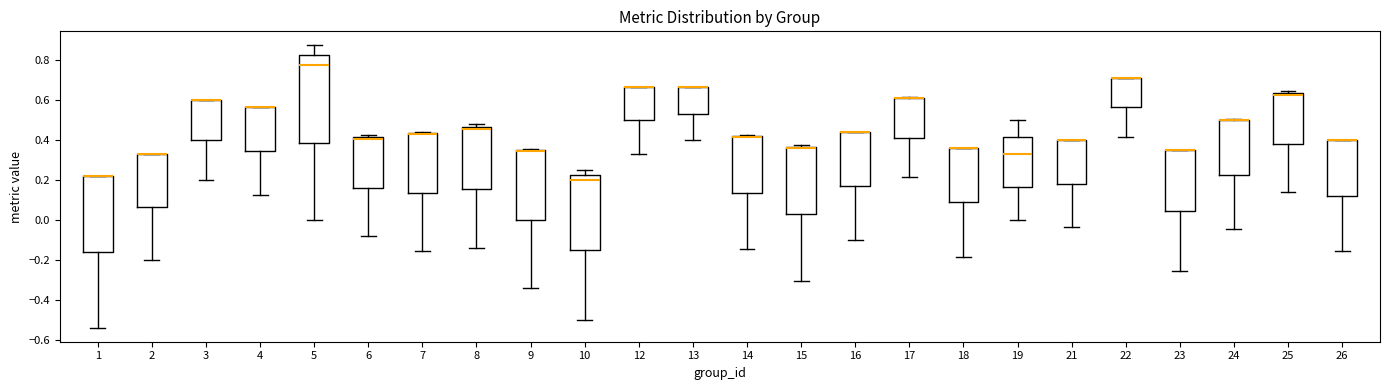

Reading left to right, transcribe this box plot: for each box, give where its median line is, the range the box spans, and where its two whiskers end, as read against the y-axis. The values are not printed on the chart, so give them approximately, as read against the axis.

1: median 0.22 (drawn on the box's upper edge), box -0.16 to 0.22, whiskers -0.54 to 0.22
2: median 0.34 (drawn on the box's upper edge), box 0.06 to 0.34, whiskers -0.20 to 0.34
3: median 0.60 (drawn on the box's upper edge), box 0.40 to 0.60, whiskers 0.20 to 0.60
4: median 0.56 (drawn on the box's upper edge), box 0.34 to 0.56, whiskers 0.12 to 0.56
5: median 0.78, box 0.38 to 0.82, whiskers 0.00 to 0.88
6: median 0.40, box 0.16 to 0.42, whiskers -0.08 to 0.42 (just above the box's upper edge)
7: median 0.44 (just below the box's upper edge), box 0.14 to 0.44, whiskers -0.16 to 0.44 (just above the box's upper edge)
8: median 0.46 (just below the box's upper edge), box 0.16 to 0.46, whiskers -0.14 to 0.48
9: median 0.34 (drawn on the box's upper edge), box 0.00 to 0.36, whiskers -0.34 to 0.36
10: median 0.20, box -0.14 to 0.22, whiskers -0.50 to 0.26
12: median 0.66 (drawn on the box's upper edge), box 0.50 to 0.66, whiskers 0.34 to 0.66
13: median 0.66 (drawn on the box's upper edge), box 0.54 to 0.66, whiskers 0.40 to 0.66
14: median 0.42 (drawn on the box's upper edge), box 0.14 to 0.42, whiskers -0.14 to 0.42
15: median 0.36 (drawn on the box's upper edge), box 0.02 to 0.36, whiskers -0.30 to 0.38
16: median 0.44 (drawn on the box's upper edge), box 0.18 to 0.44, whiskers -0.10 to 0.44
17: median 0.62 (drawn on the box's upper edge), box 0.42 to 0.62, whiskers 0.22 to 0.62
18: median 0.36 (drawn on the box's upper edge), box 0.08 to 0.36, whiskers -0.18 to 0.36
19: median 0.34, box 0.16 to 0.42, whiskers 0.00 to 0.50
21: median 0.40 (drawn on the box's upper edge), box 0.18 to 0.40, whiskers -0.04 to 0.40
22: median 0.72 (drawn on the box's upper edge), box 0.56 to 0.72, whiskers 0.42 to 0.72
23: median 0.36 (drawn on the box's upper edge), box 0.04 to 0.36, whiskers -0.26 to 0.36
24: median 0.50 (drawn on the box's upper edge), box 0.22 to 0.50, whiskers -0.04 to 0.50
25: median 0.62, box 0.38 to 0.64, whiskers 0.14 to 0.64 (just above the box's upper edge)
26: median 0.40 (drawn on the box's upper edge), box 0.12 to 0.40, whiskers -0.16 to 0.40